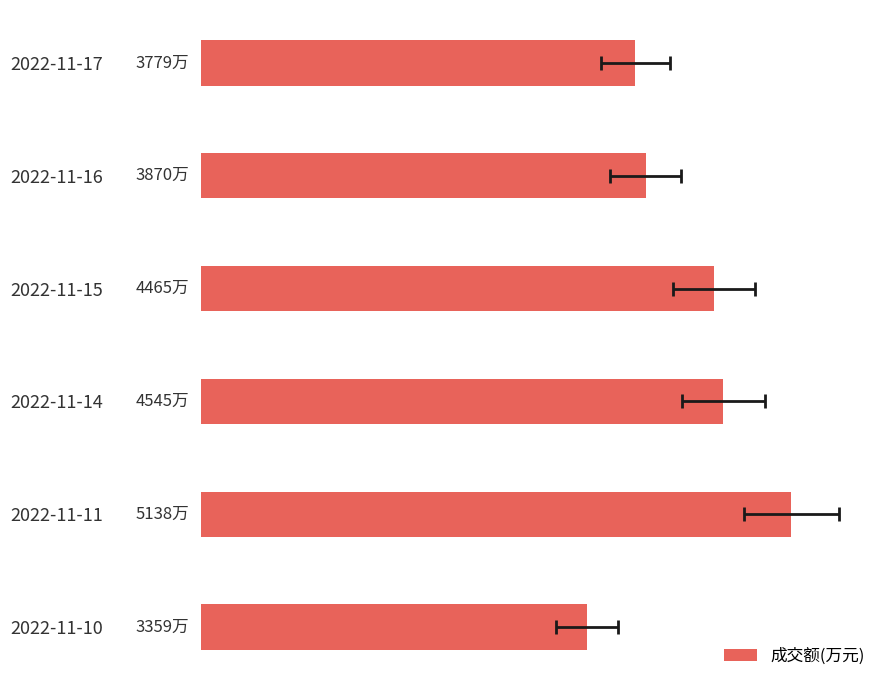

True or false: the data shows 23841351 at 2022-11-15.

False